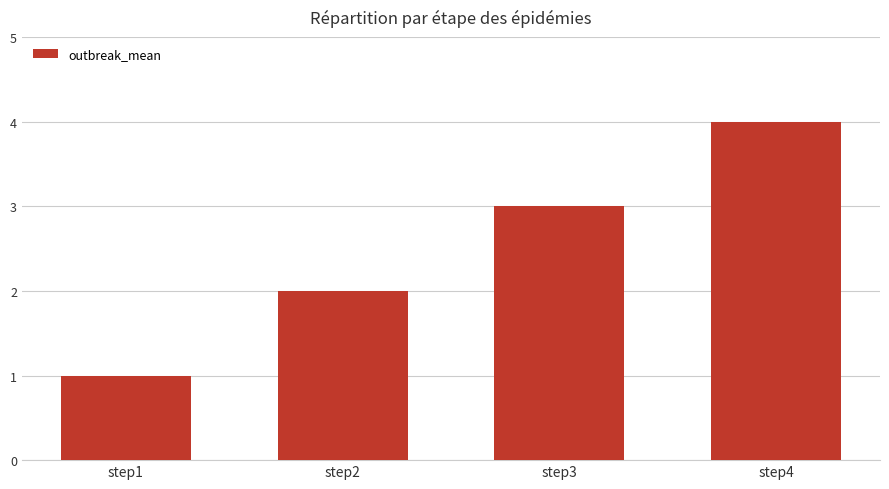

Is it true that the value at step4 is 6?

False